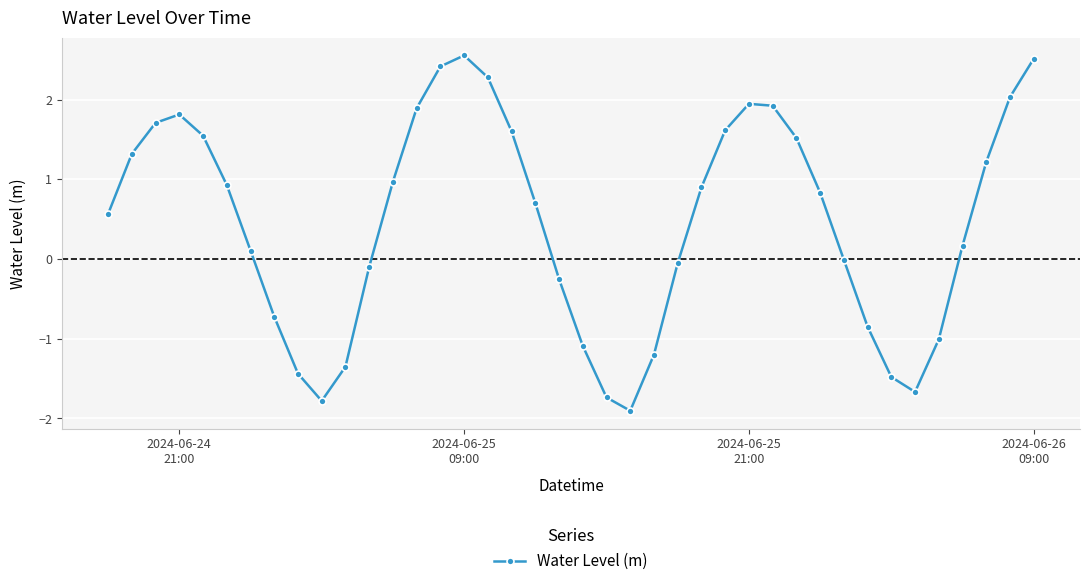

What is the average value?

0.5